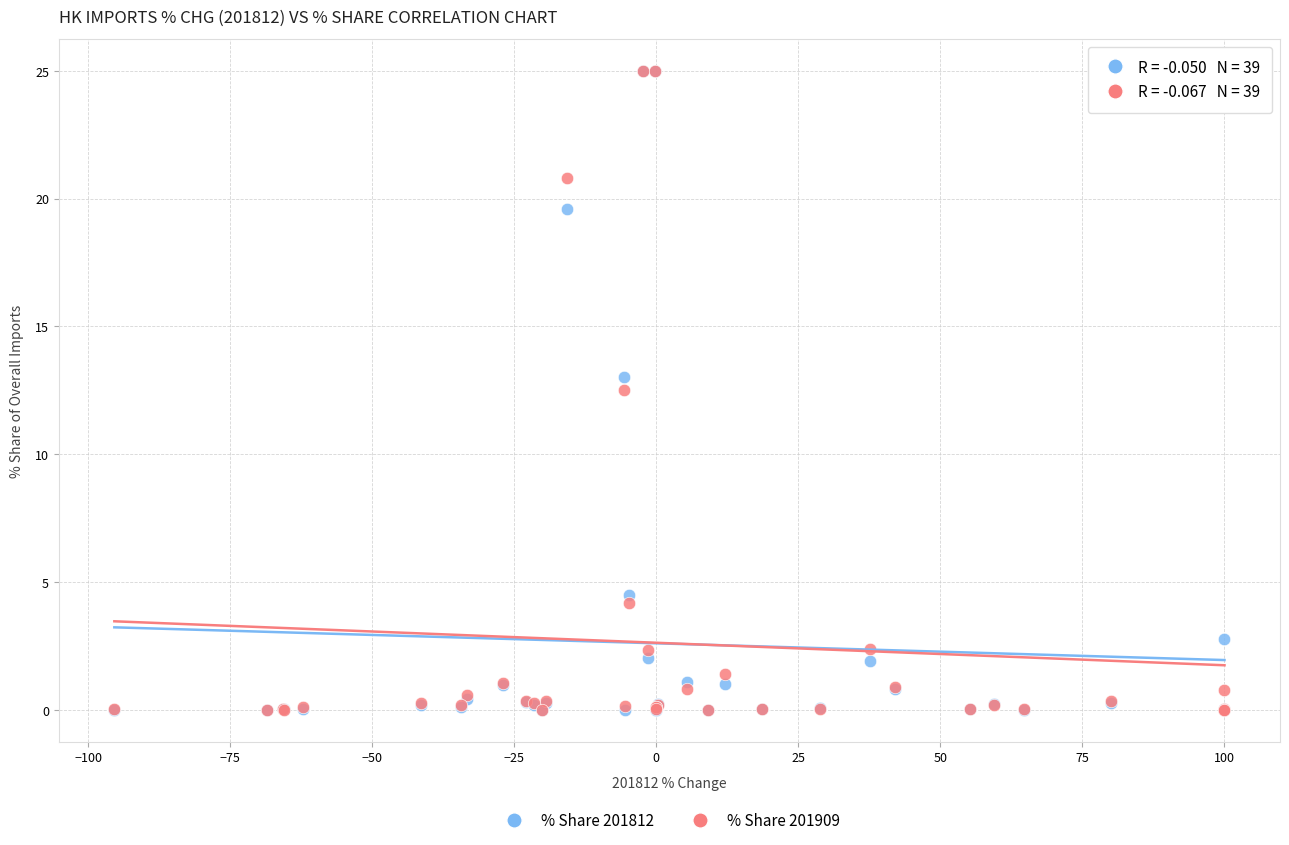

Across all series, what Y value is closest to 12?

12.5